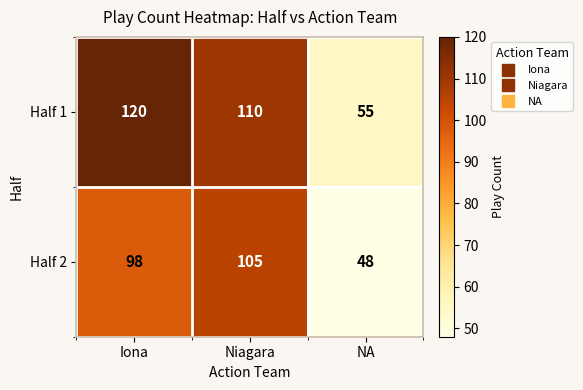

At how many categories does at least one series exceed 106?

2